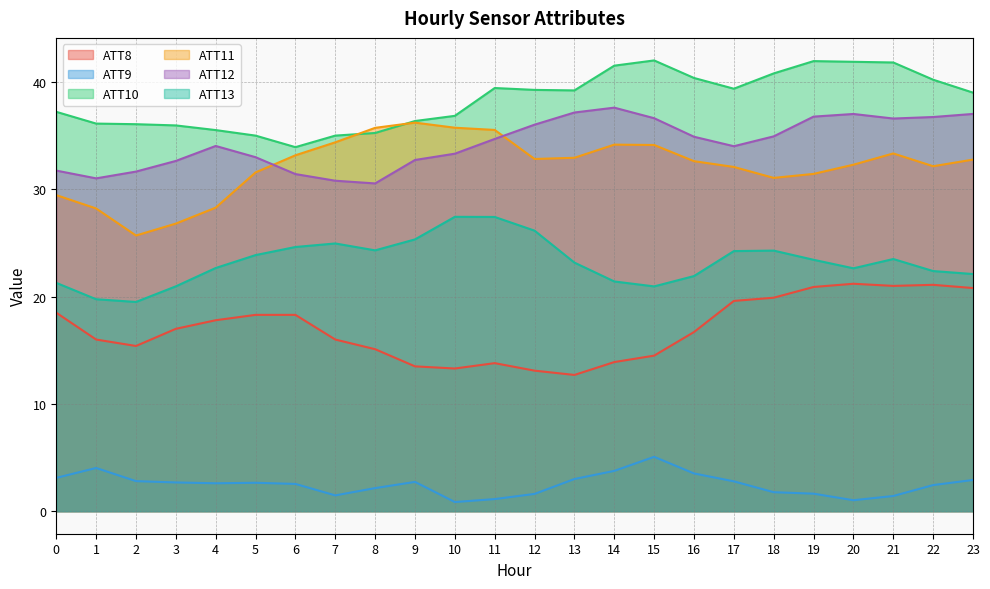

What is the difference between the highest and lowest values at 8?

33.6